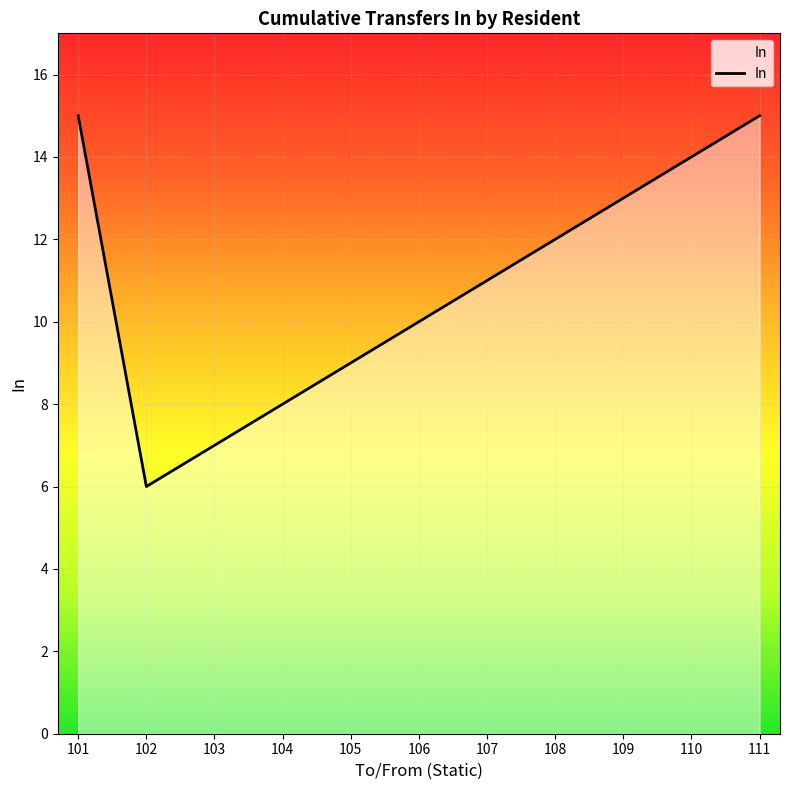

What is the minimum value shown in the chart?

6